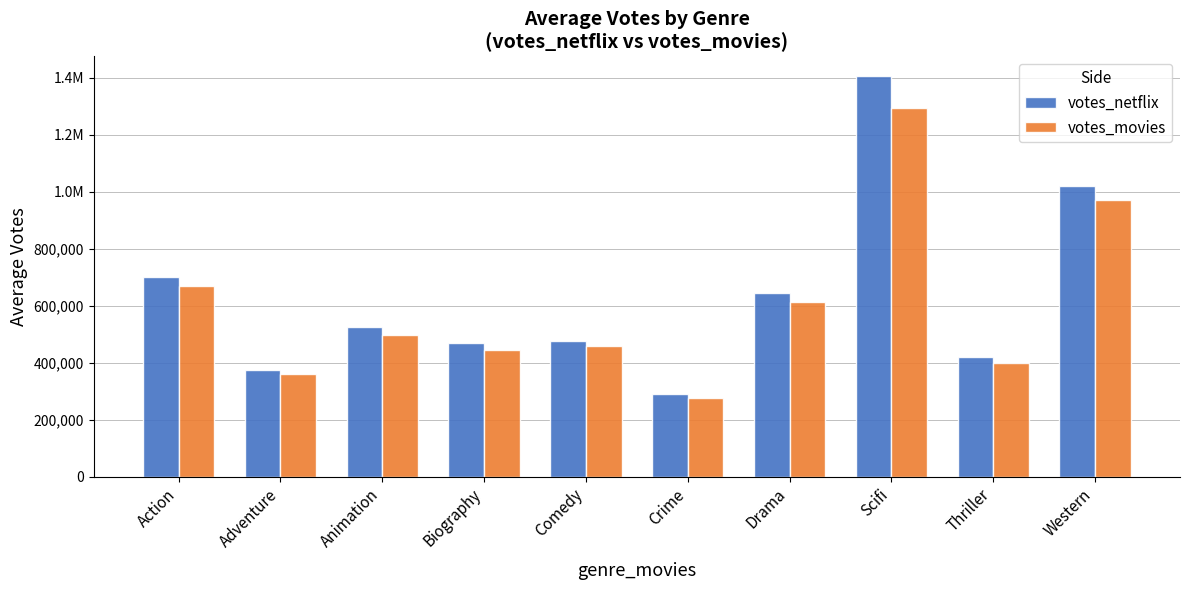

Is it true that votes_movies equals 668000.0 at Action?

True